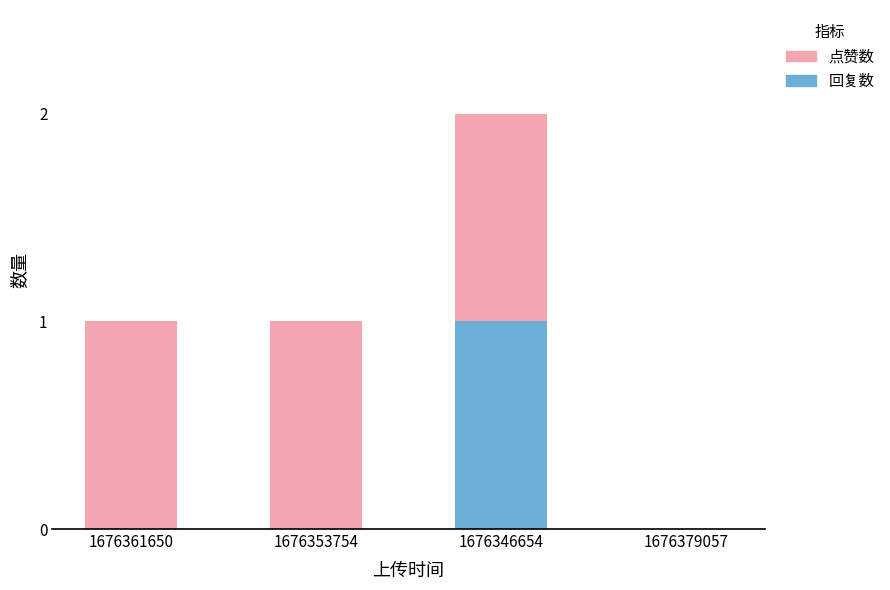

Does the chart contain stacked bars?

Yes